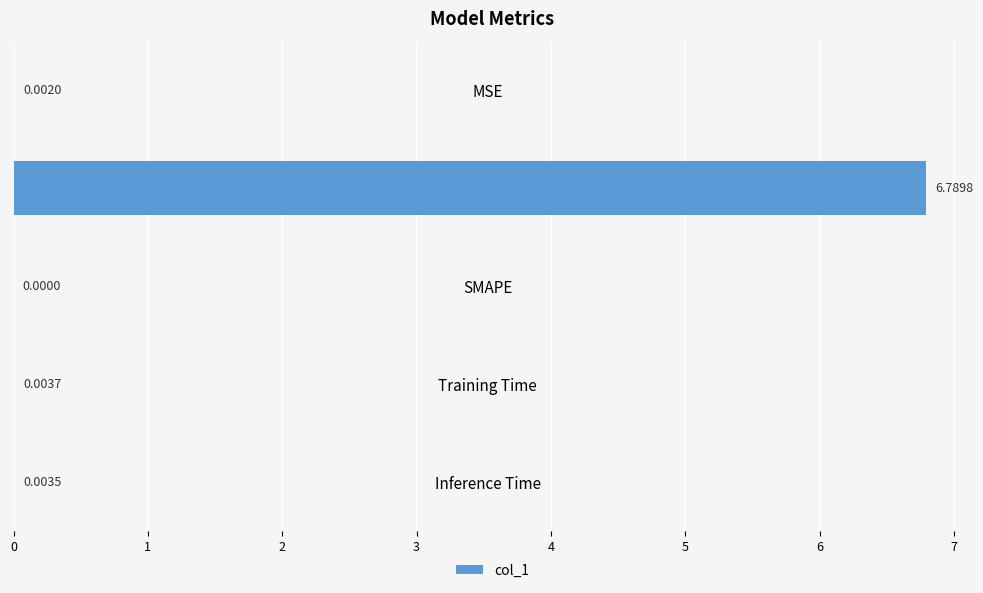

How many data points are above 0?

4